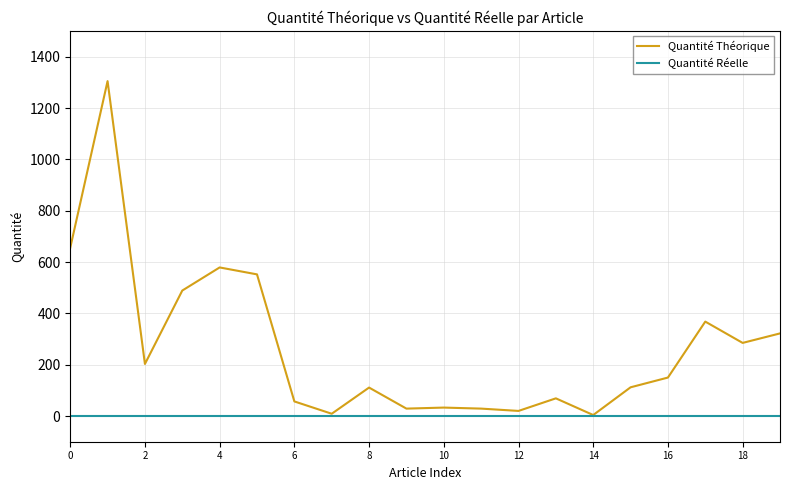

Rank the series by their average value, from highest to lowest.

Quantité Théorique, Quantité Réelle